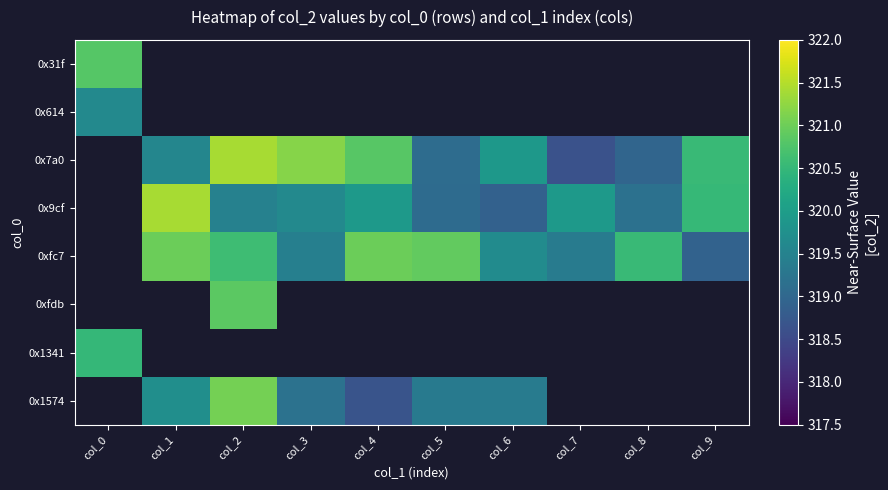

Count the number of categories in the chart.

10